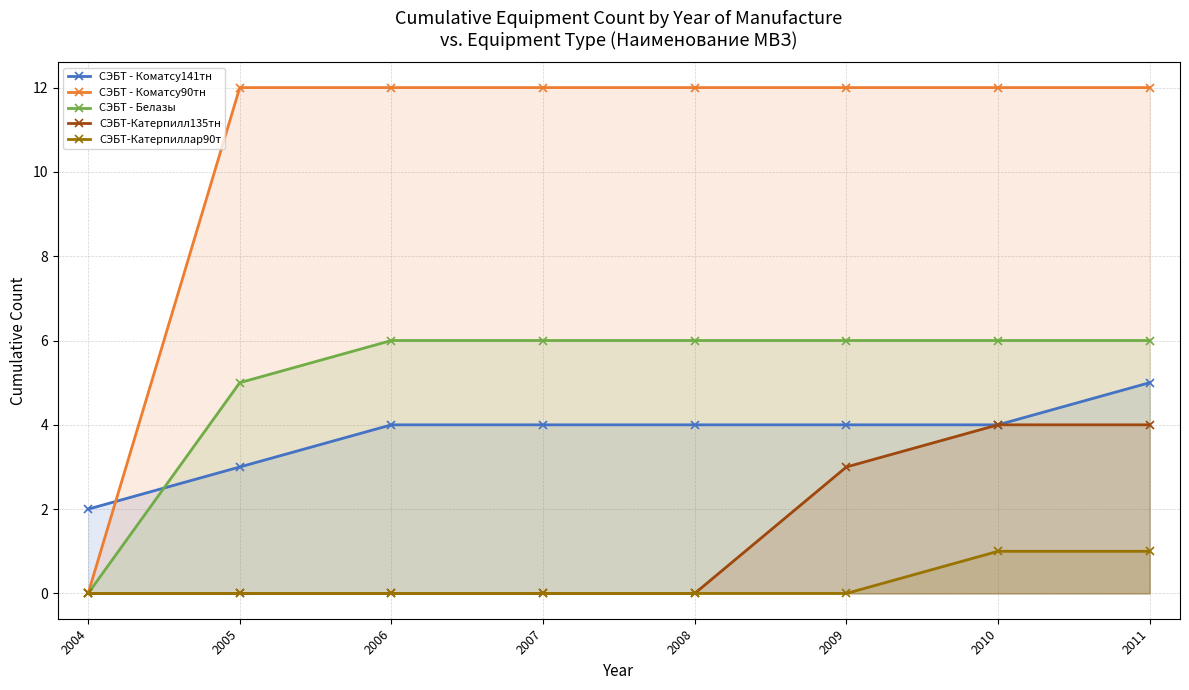

Which series has the largest range (max minus min)?

СЭБТ - Коматсу90тн